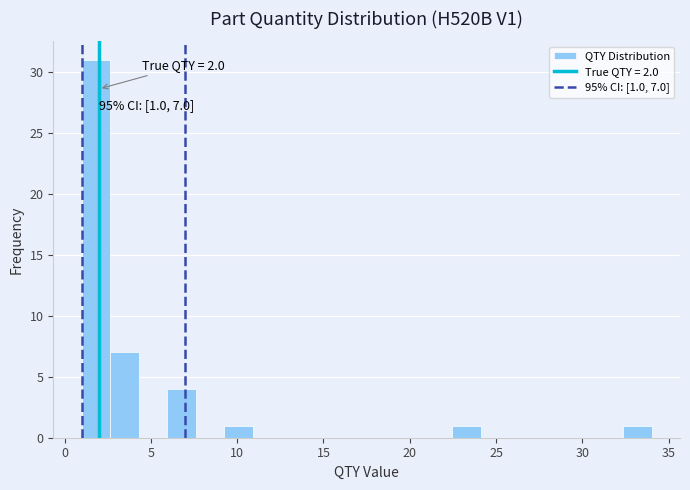

Around what value on the x-axis is the tallest bar? Give the approximate position of its centre, as read against the axis.

2.0